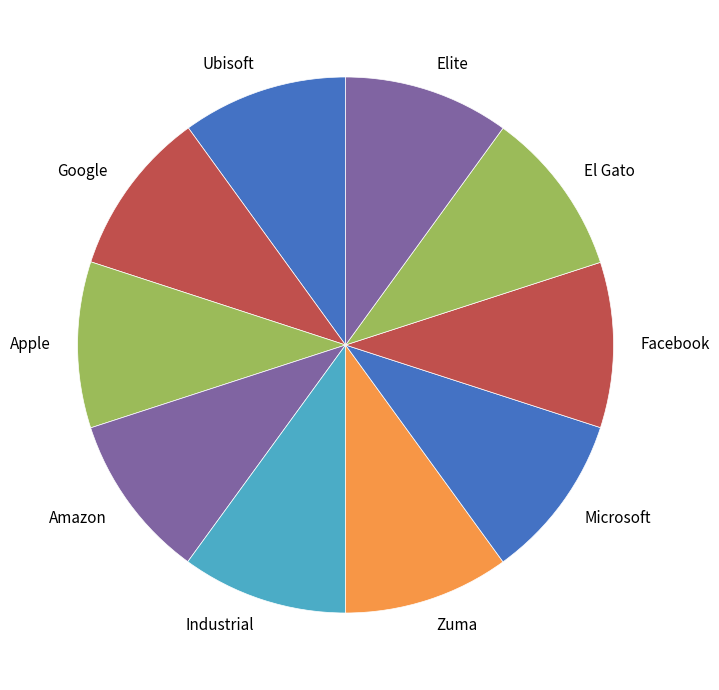

Do Industrial and Amazon together represent more than half of the pie?

No